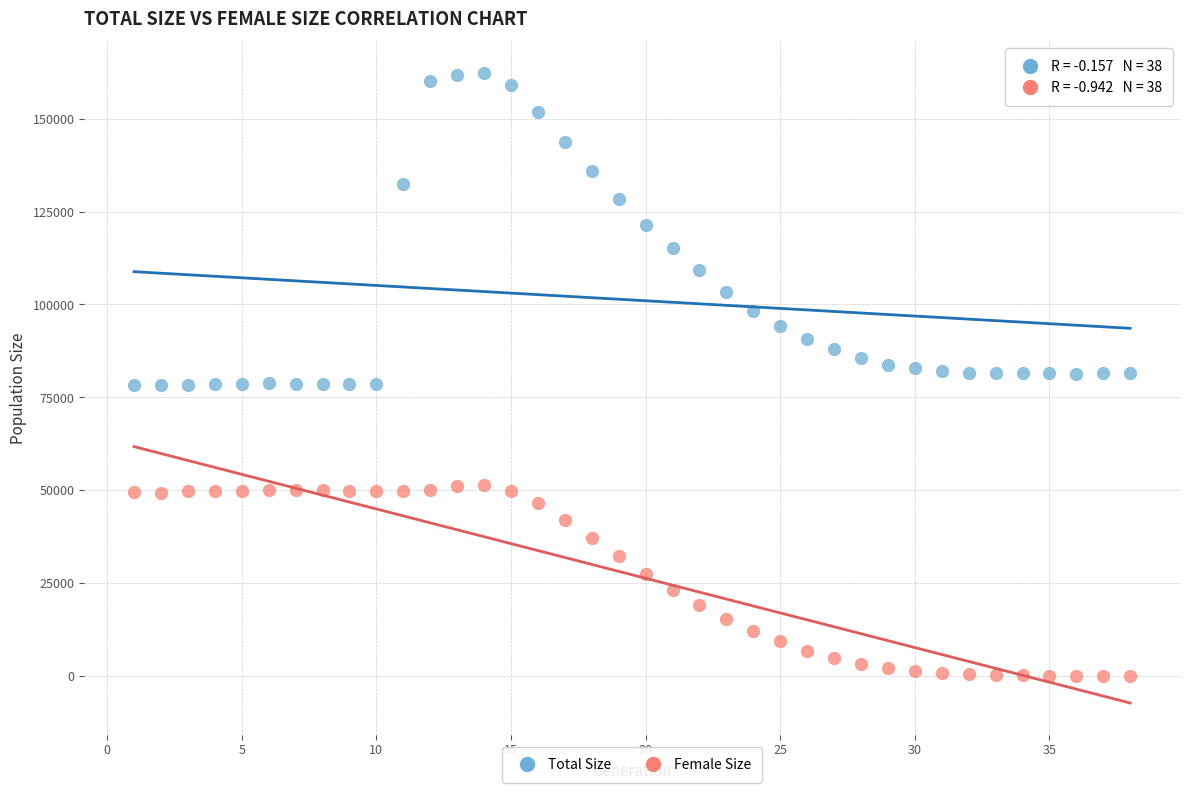

What are all the series names shown in the legend?

Total Size, Female Size